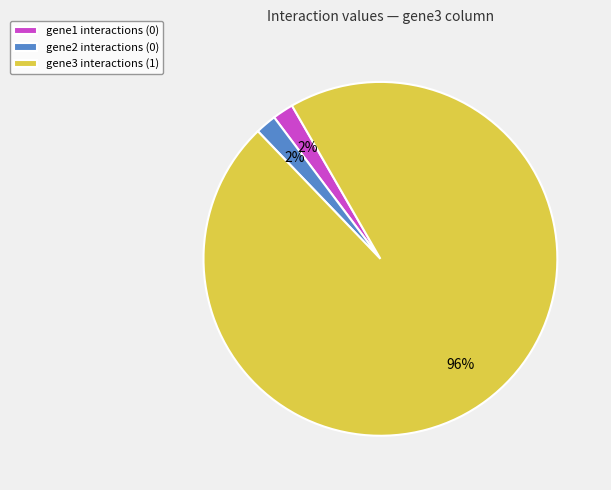

How many slices are in this pie chart?

3